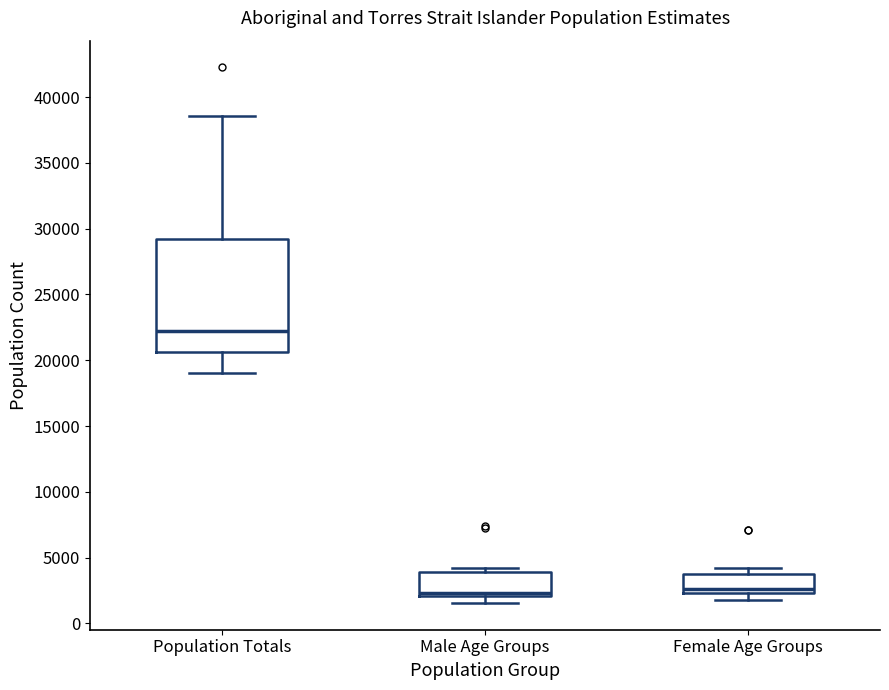

Which box's median line is the highest?

Population Totals